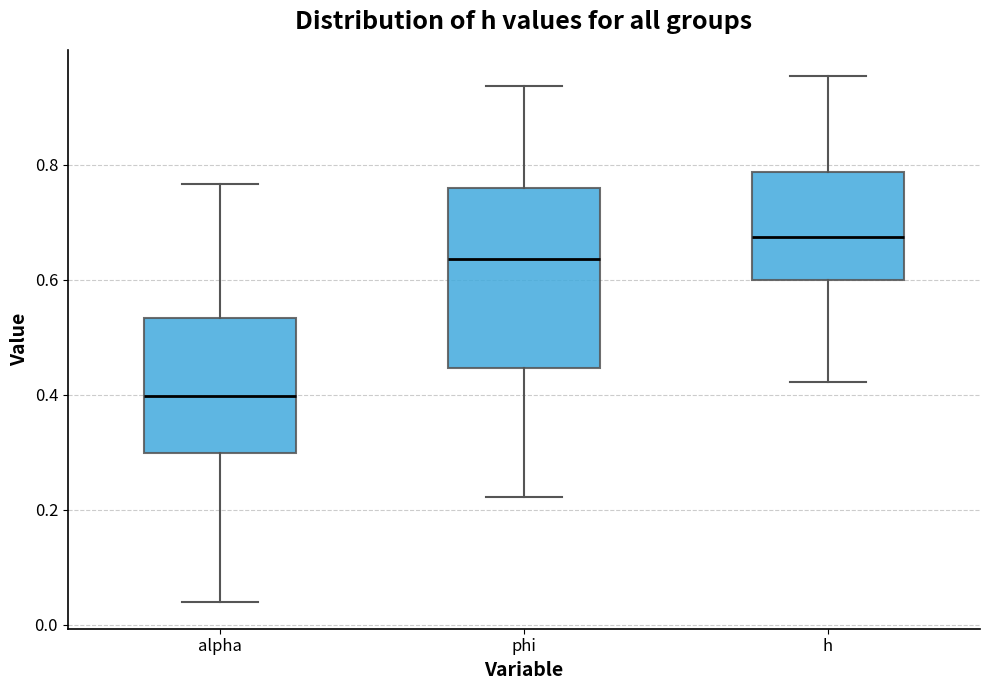

Comparing the boxes themselves (not the whiskers), which one is the tallest?

phi